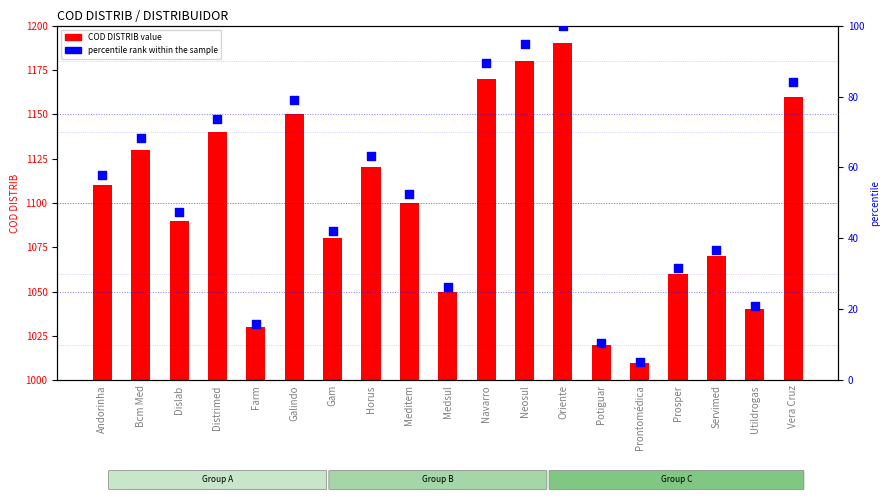

Which series reaches the minimum Y coordinate?

percentile rank within the sample